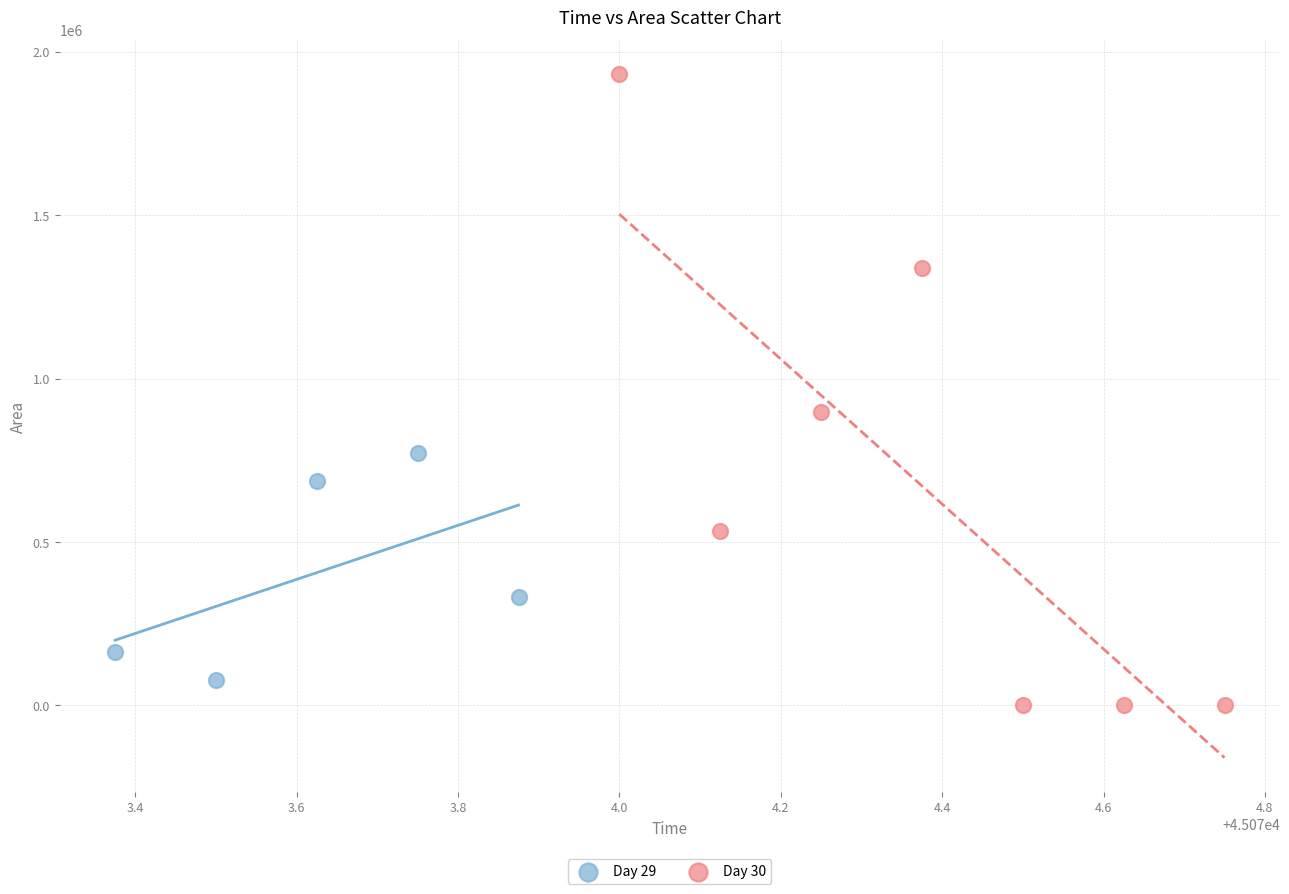

Which series contains the highest Y value?

Day 30